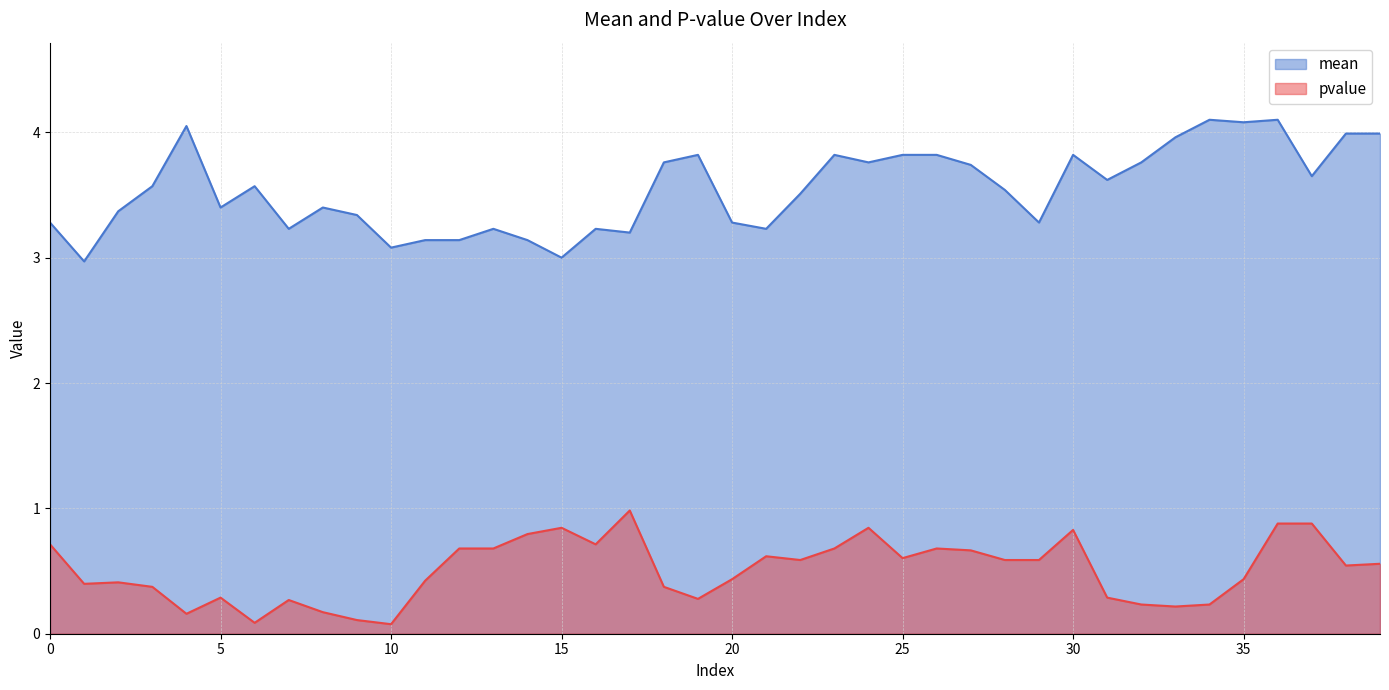

True or false: pvalue and mean intersect in this chart.

False